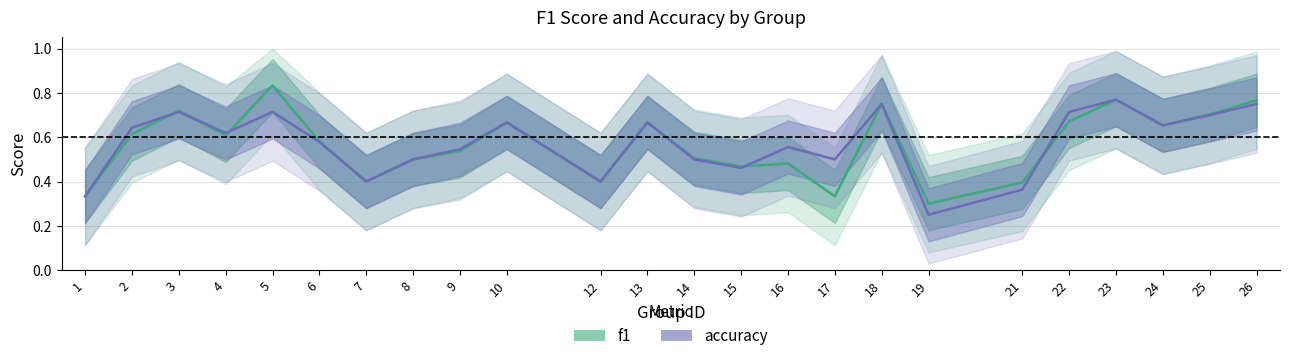

Rank the series by their average value, from lowest to highest.

f1, accuracy